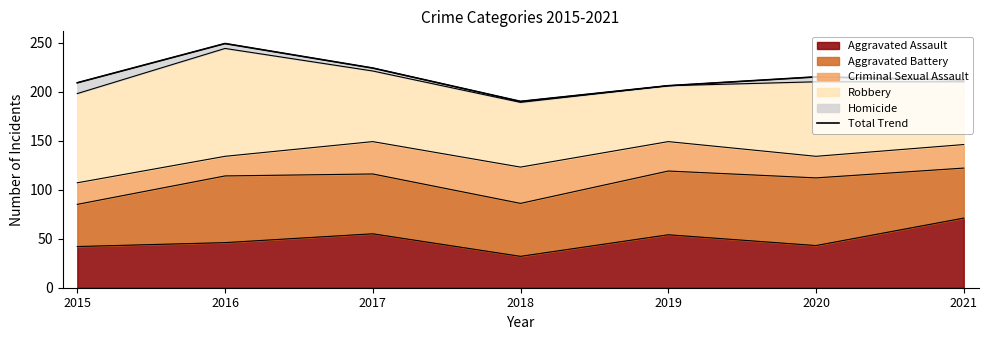

Where is the first local maximum?

2016